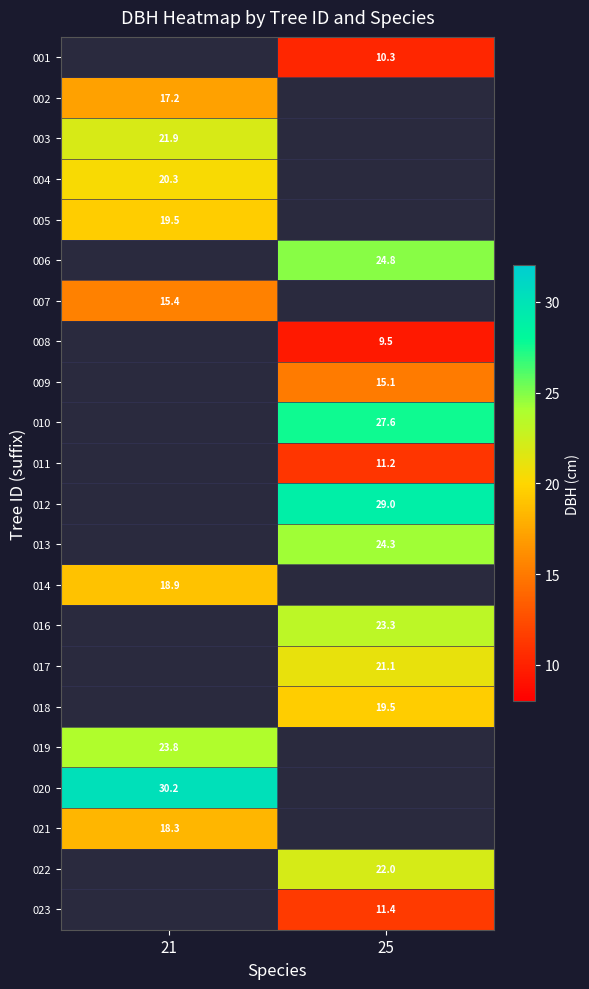

Is the value of 003 at 21 greater than the value of 008 at 25?

Yes